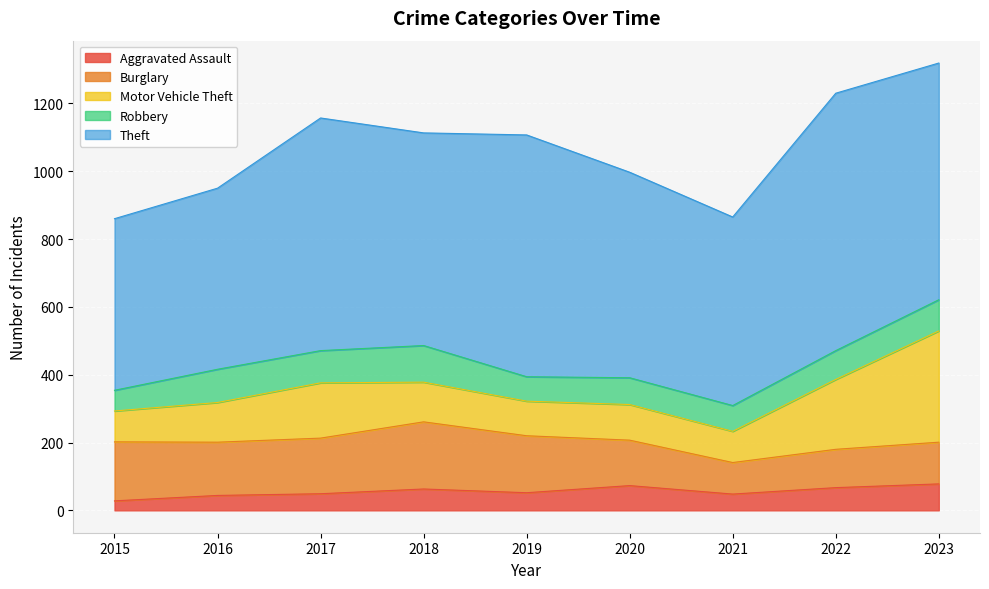

At which label does Robbery first exceed 85?

2016